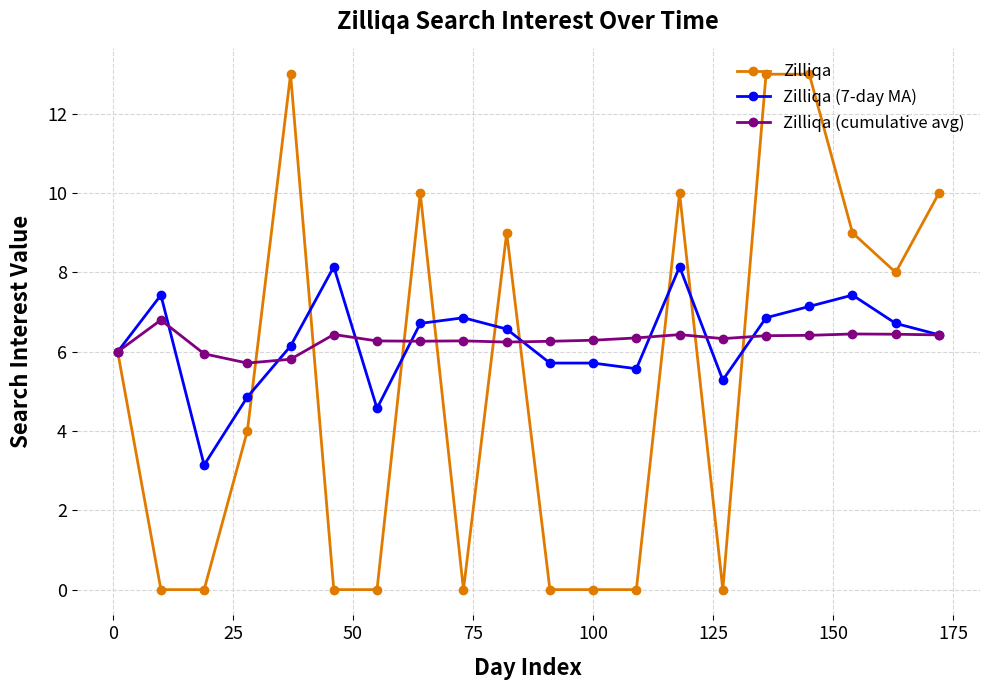

What is the value of the Zilliqa (cumulative avg) point at the 4th from the left?

5.7